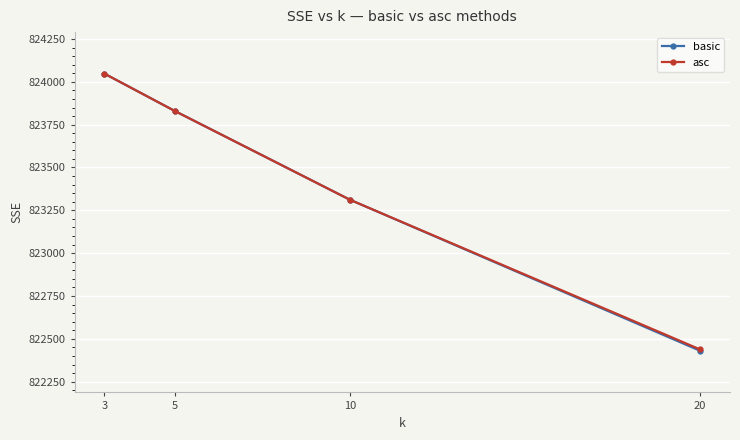

Between 10 and 20, which series saw the biggest shift?

basic